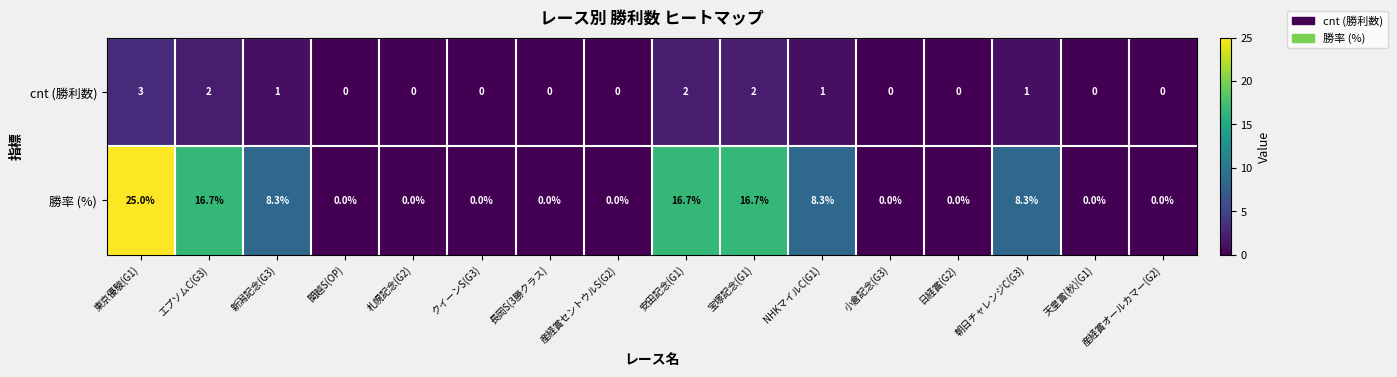

Which series has the widest spread of values?

勝率 (%)